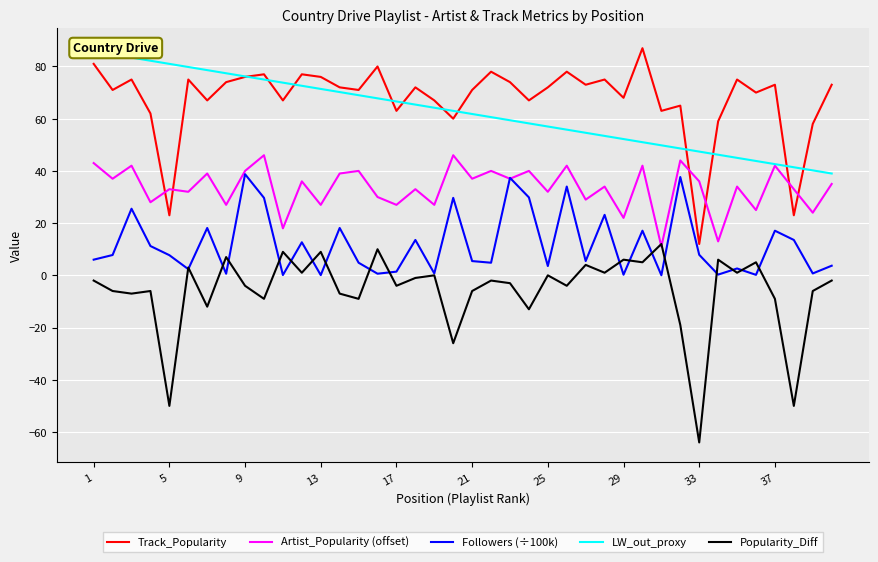

True or false: Track_Popularity and Artist_Popularity (offset) cross at least once.

True